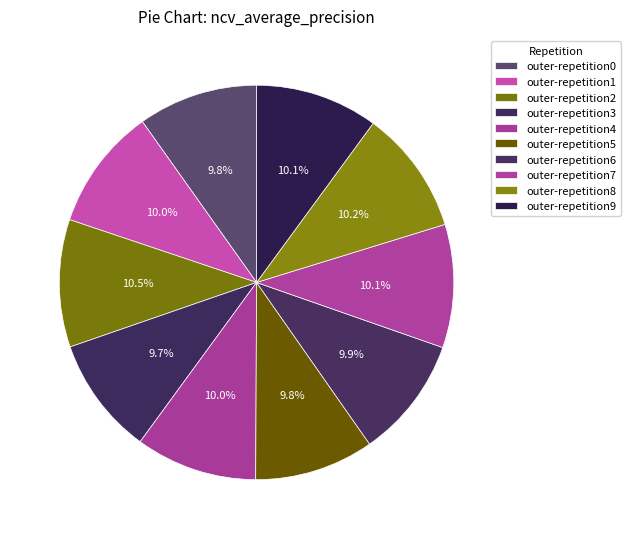

How many slices are in this pie chart?

10